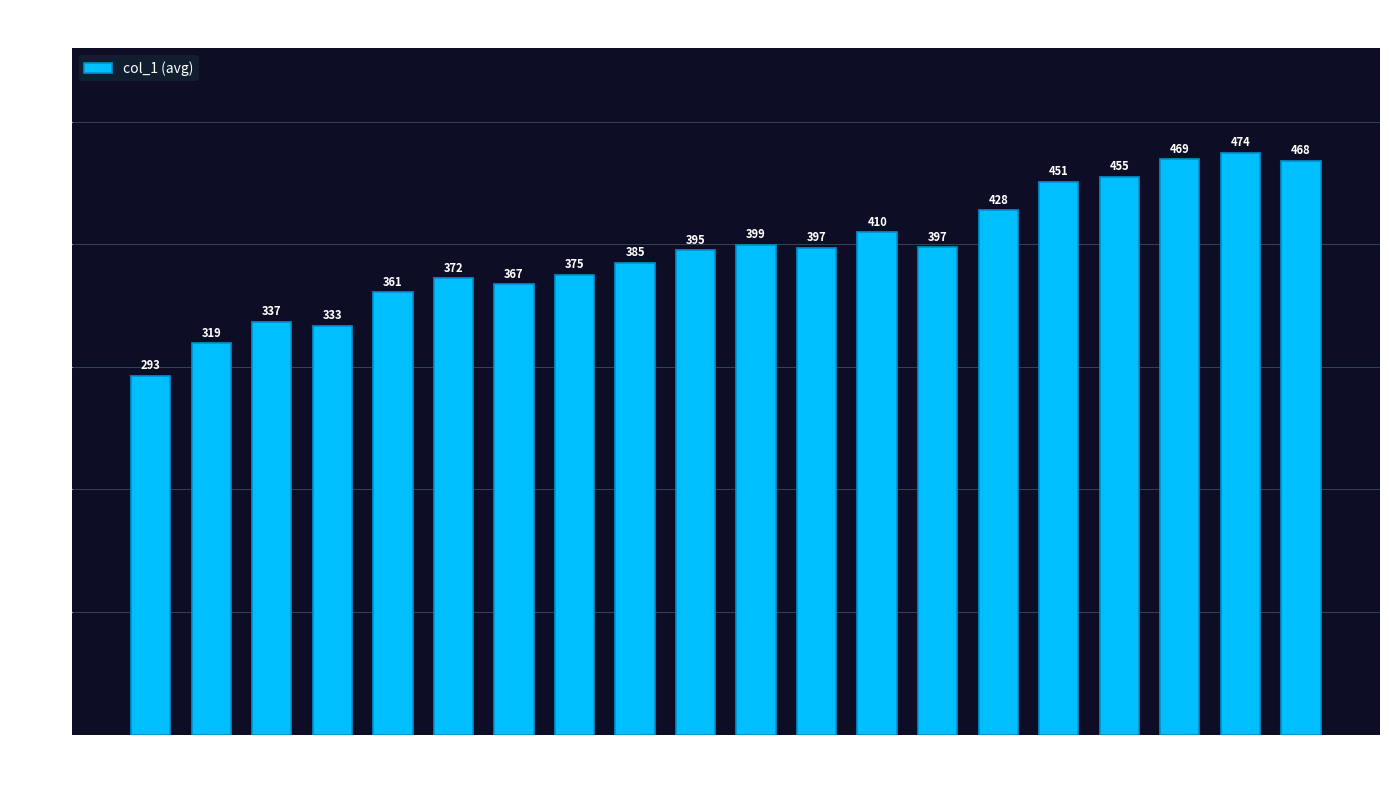

What is the difference between the maximum and minimum values?

181.5